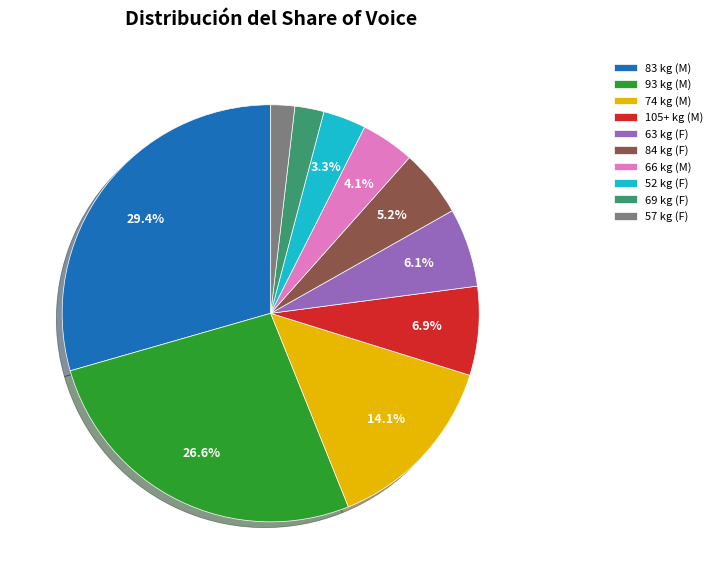

How many segments does this pie chart have?

10